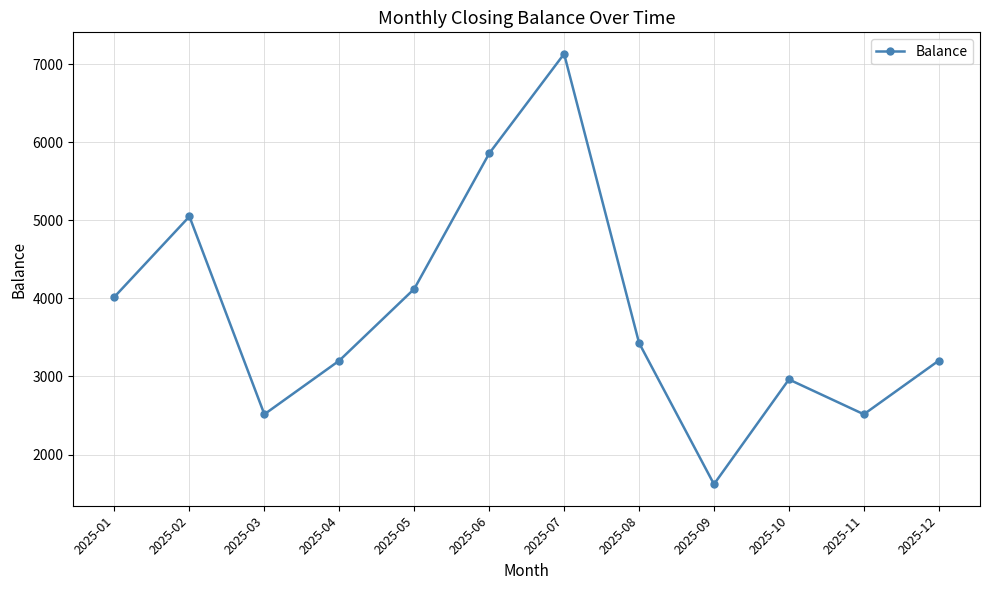

How many data points does each series have?

12